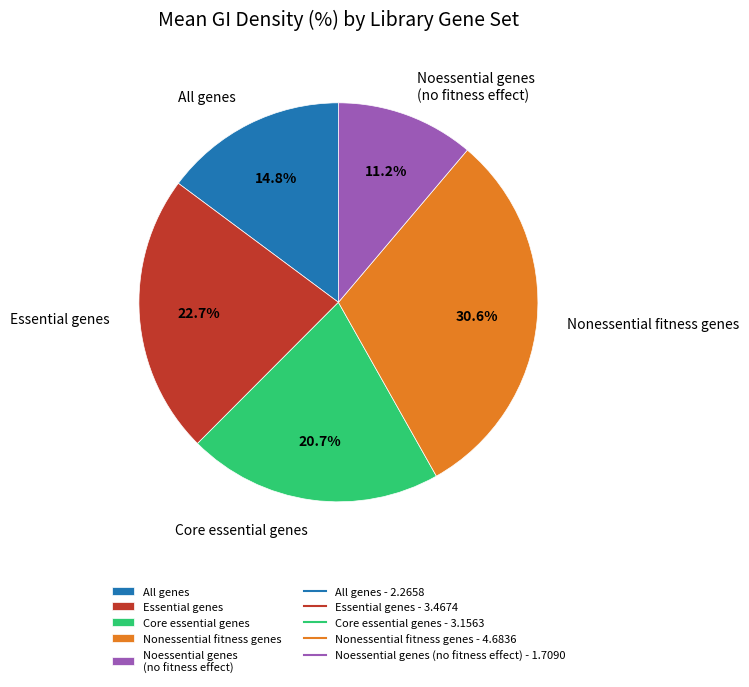

Does any single category account for the majority?

No